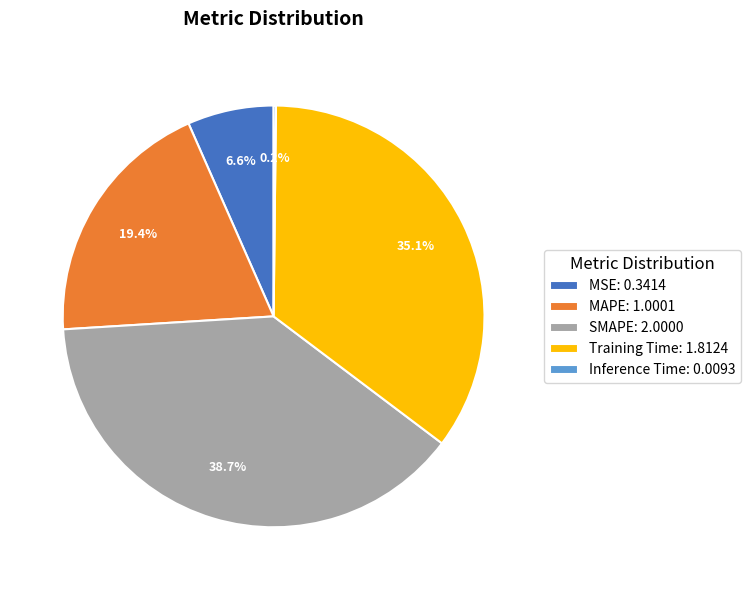

Which category has the biggest portion of the pie?

SMAPE